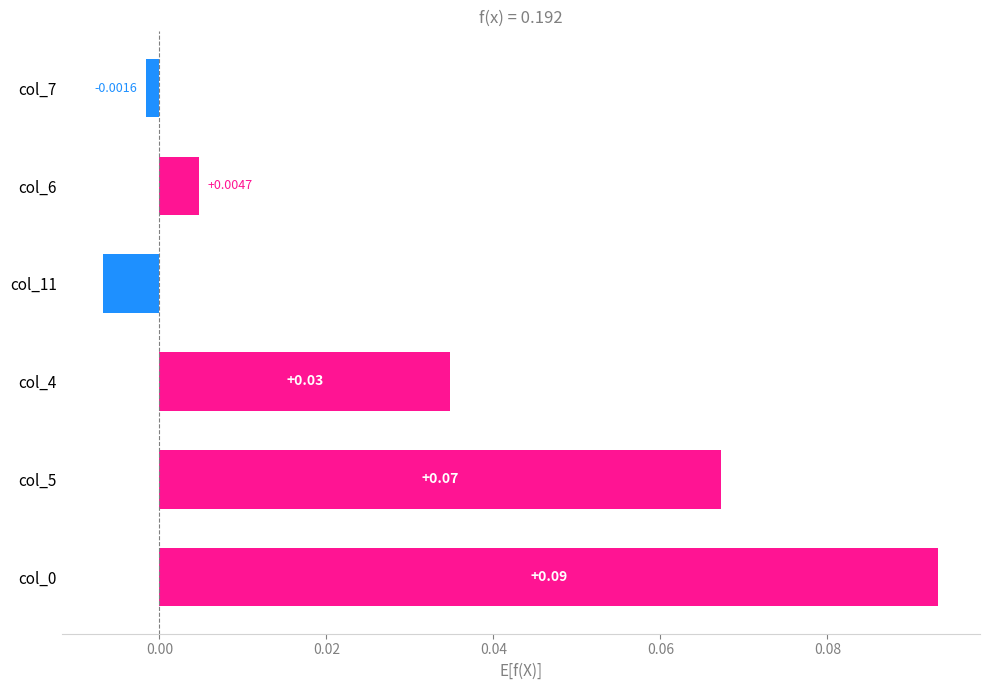

Which has a higher value, col_5 or col_6?

col_5